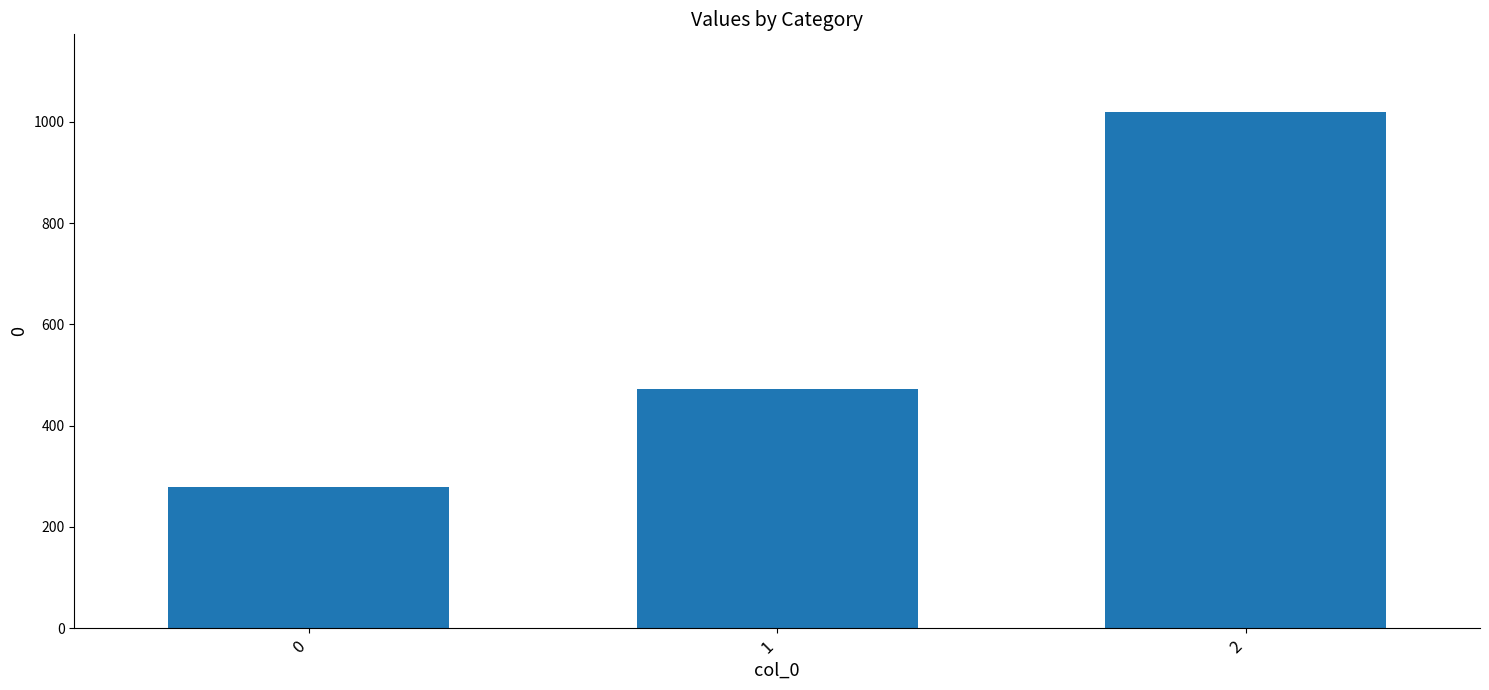

What is the ratio of the value at 0 to the value at 1?

0.6